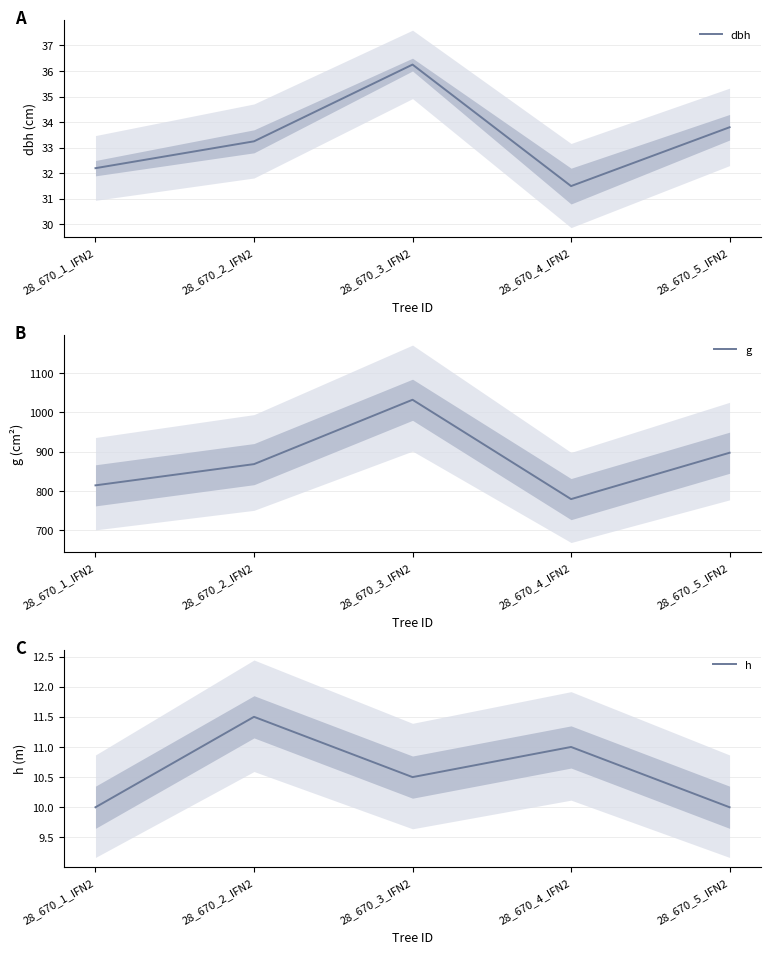

Reading left to right, extract all data points from this chart.

dbh: 28_670_1_IFN2=32.2	28_670_2_IFN2=33.2	28_670_3_IFN2=36.2	28_670_4_IFN2=31.5	28_670_5_IFN2=33.8
g: 28_670_1_IFN2=814.3	28_670_2_IFN2=868.3	28_670_3_IFN2=1032.1	28_670_4_IFN2=779.3	28_670_5_IFN2=897.3
h: 28_670_1_IFN2=10.0	28_670_2_IFN2=11.5	28_670_3_IFN2=10.5	28_670_4_IFN2=11.0	28_670_5_IFN2=10.0